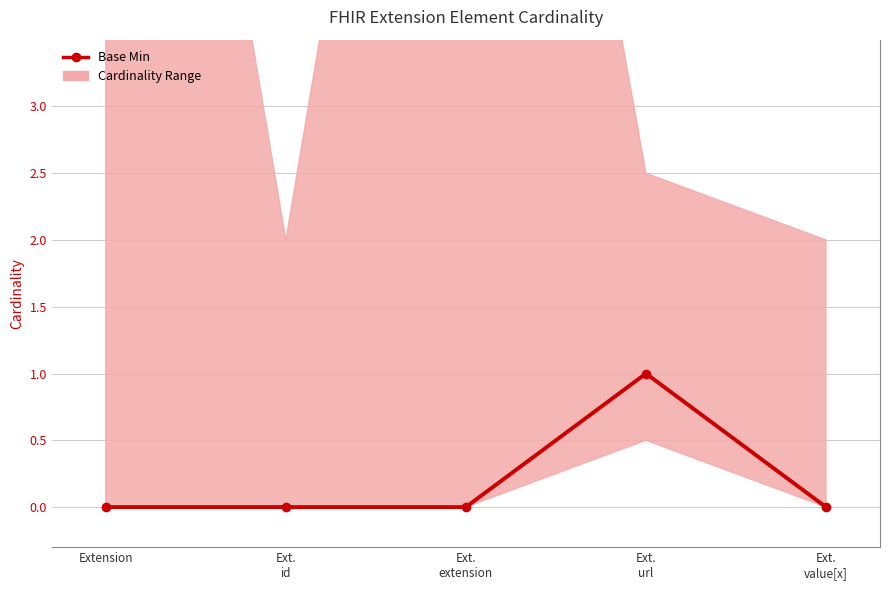

At which category does the data reach its first local peak?

Ext.
url